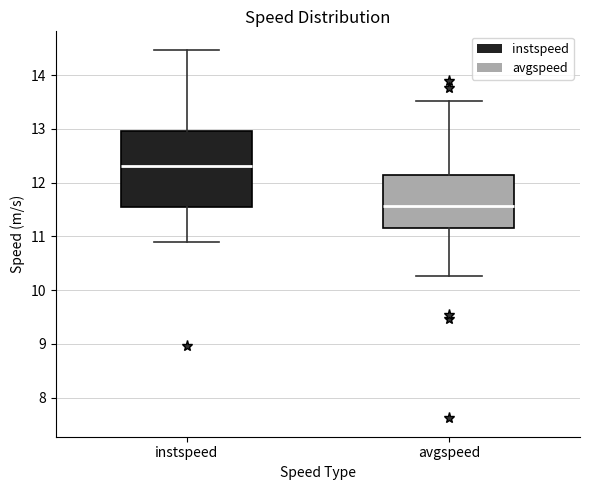

Which box has the lowest median line?

avgspeed